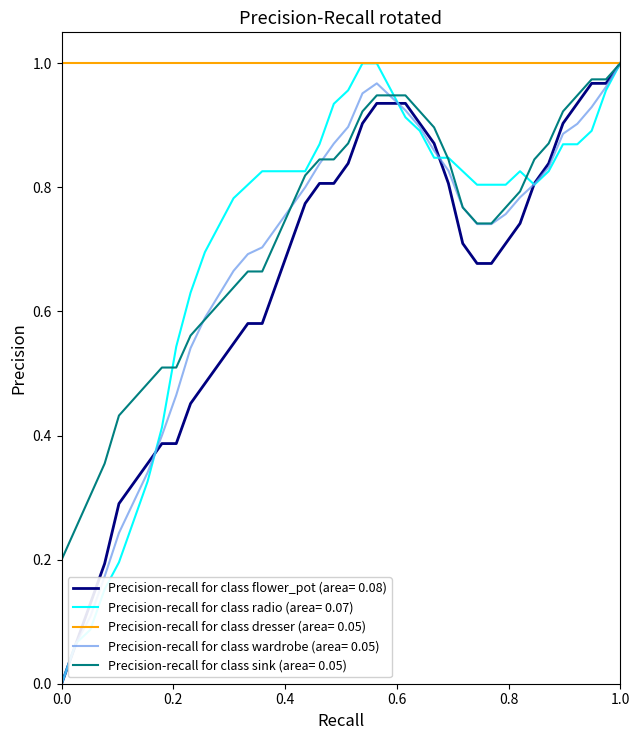

How many lines are shown in the chart?

5